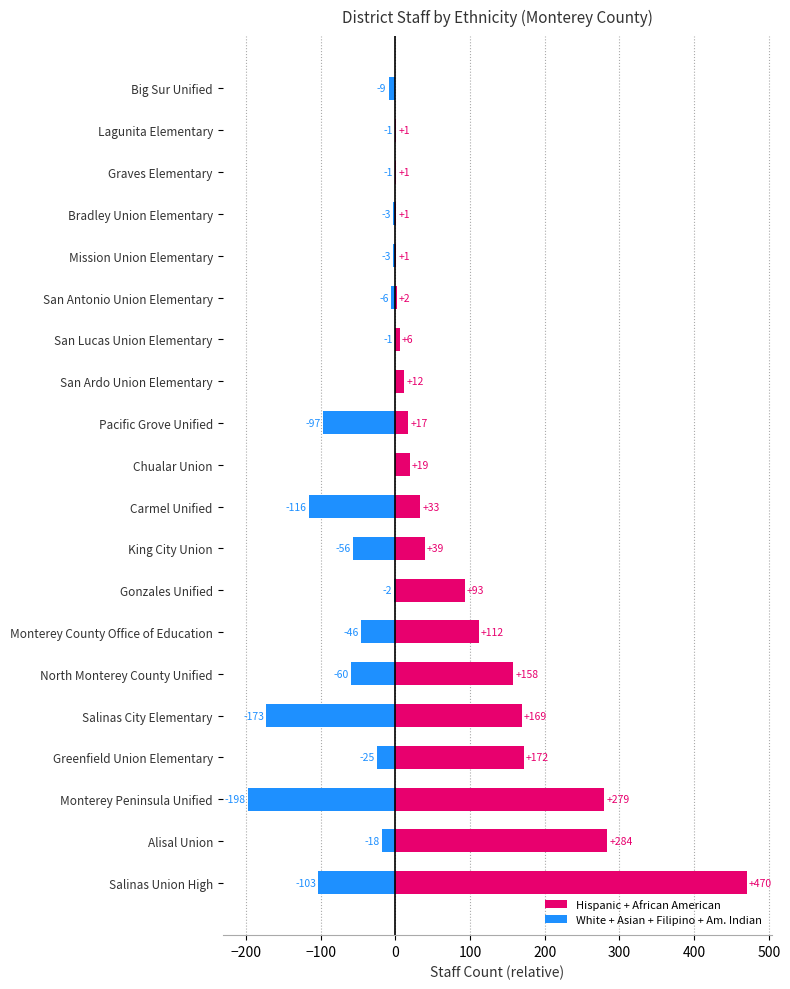

The White + Asian + Filipino + Am. Indian series shows -1.0 at San Lucas Union Elementary. True or false?

True